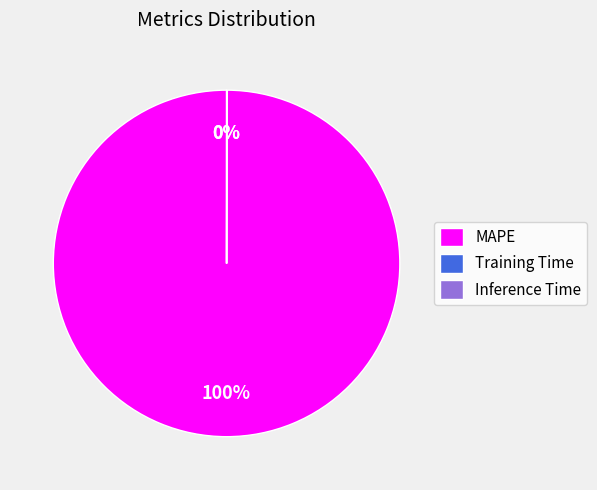

Which slice represents more than half of the pie?

MAPE